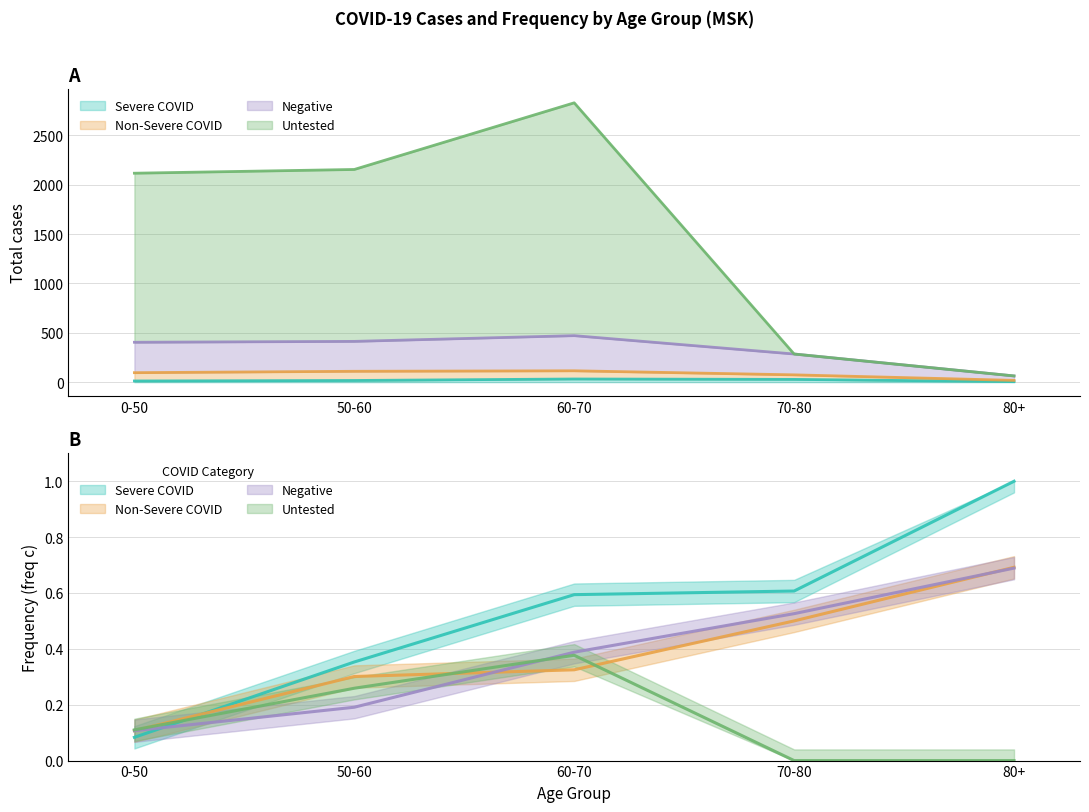

Between 50-60 and 0-50, which is larger?

50-60